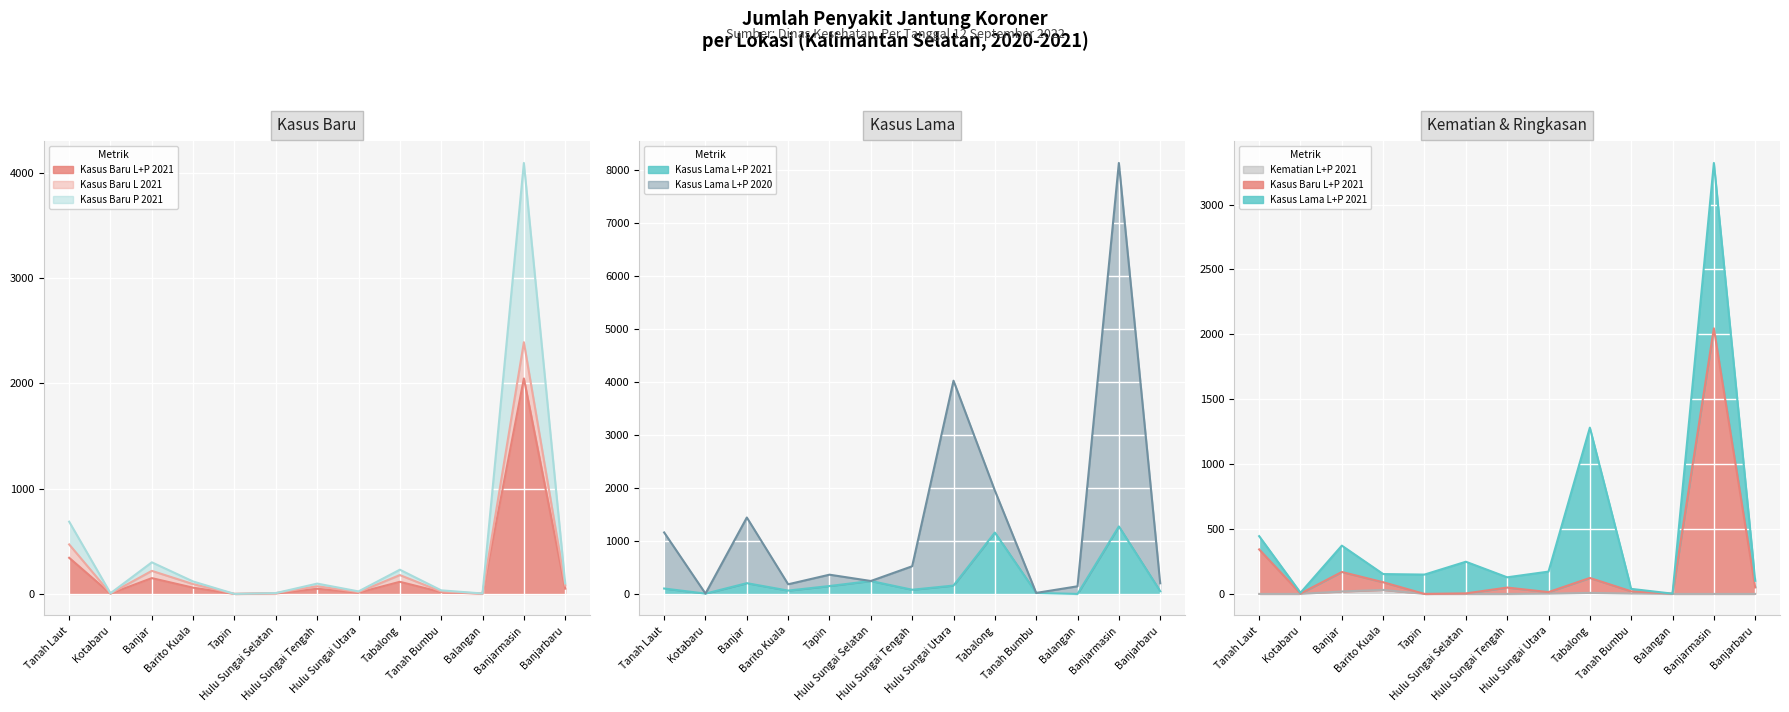

Where is Kematian L+P 2021 nearest to the value 15?

Banjar